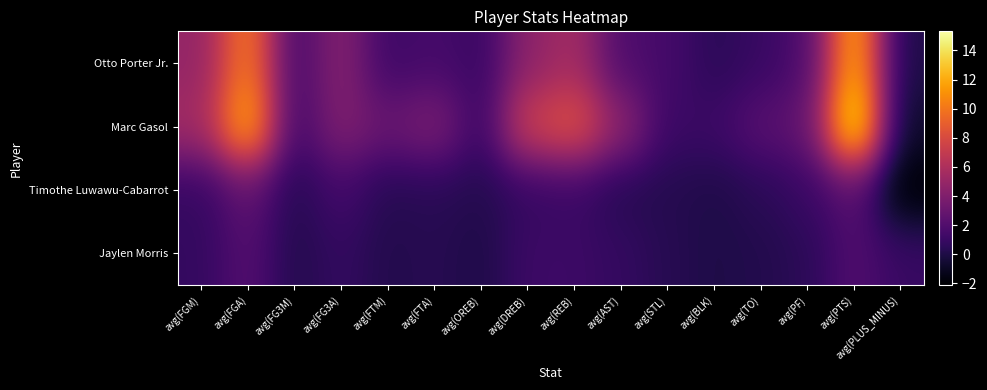

Between avg(FG3M) and avg(AST), which is larger?

avg(AST)